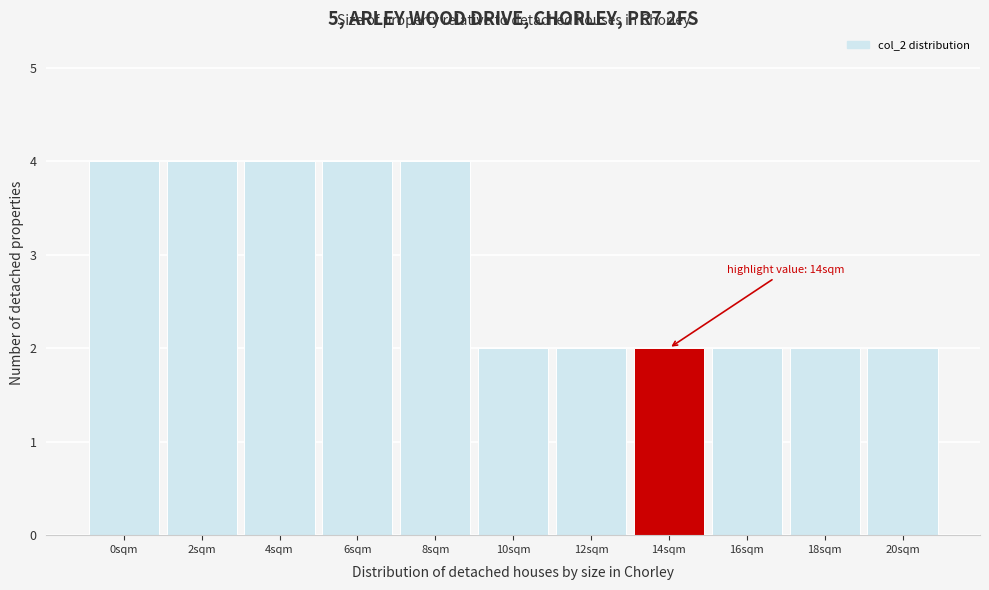

Reading right to left, list all the values displayed in this chart.

2	2	2	2	2	2	4	4	4	4	4